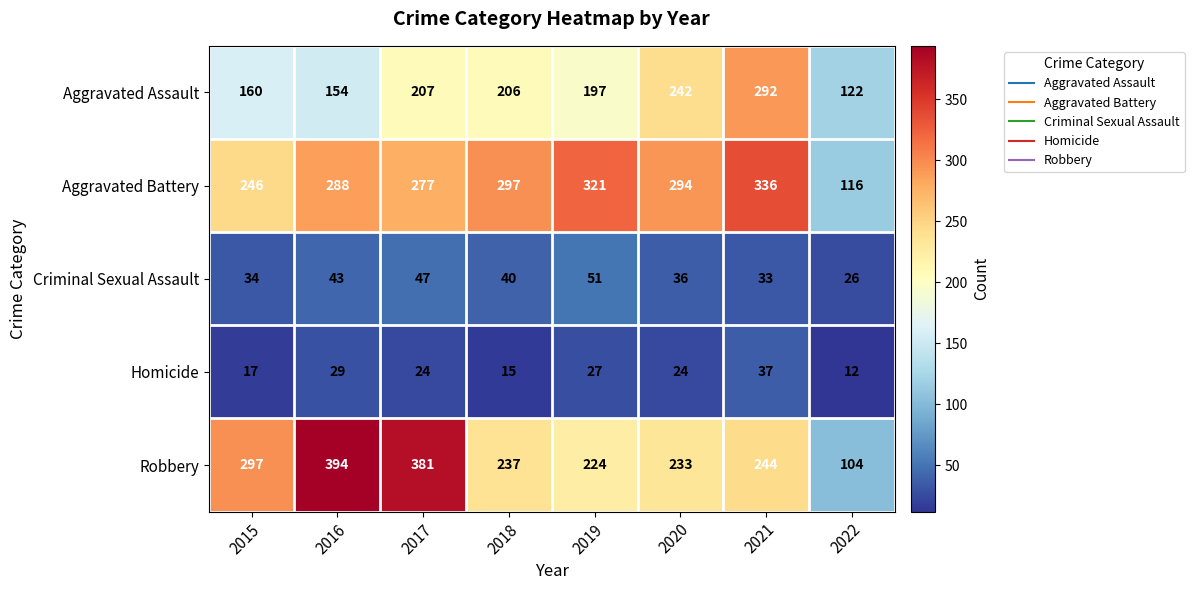

What is the difference between the highest and lowest values at 2019?

294